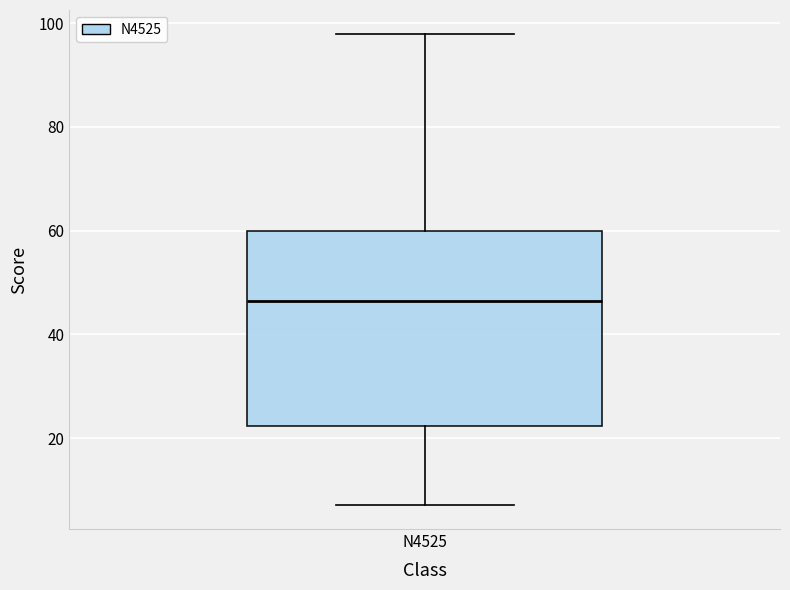

Where does the upper whisker of the box for N4525 end on the y-axis? The values are not printed on the chart, so give them approximately, as read against the axis.

98